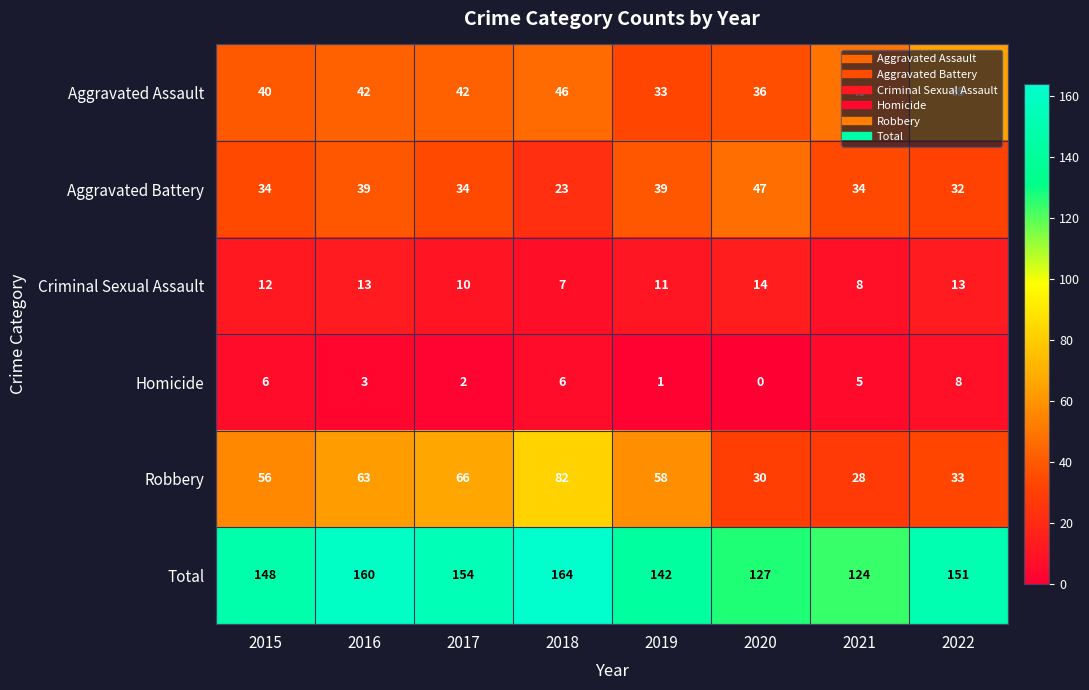

Is it true that Aggravated Assault equals 22 at 2020?

False